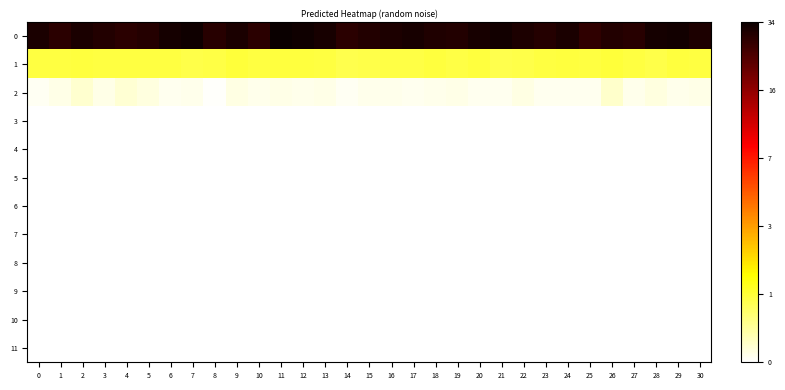

What is the maximum value shown in the chart?

3.6